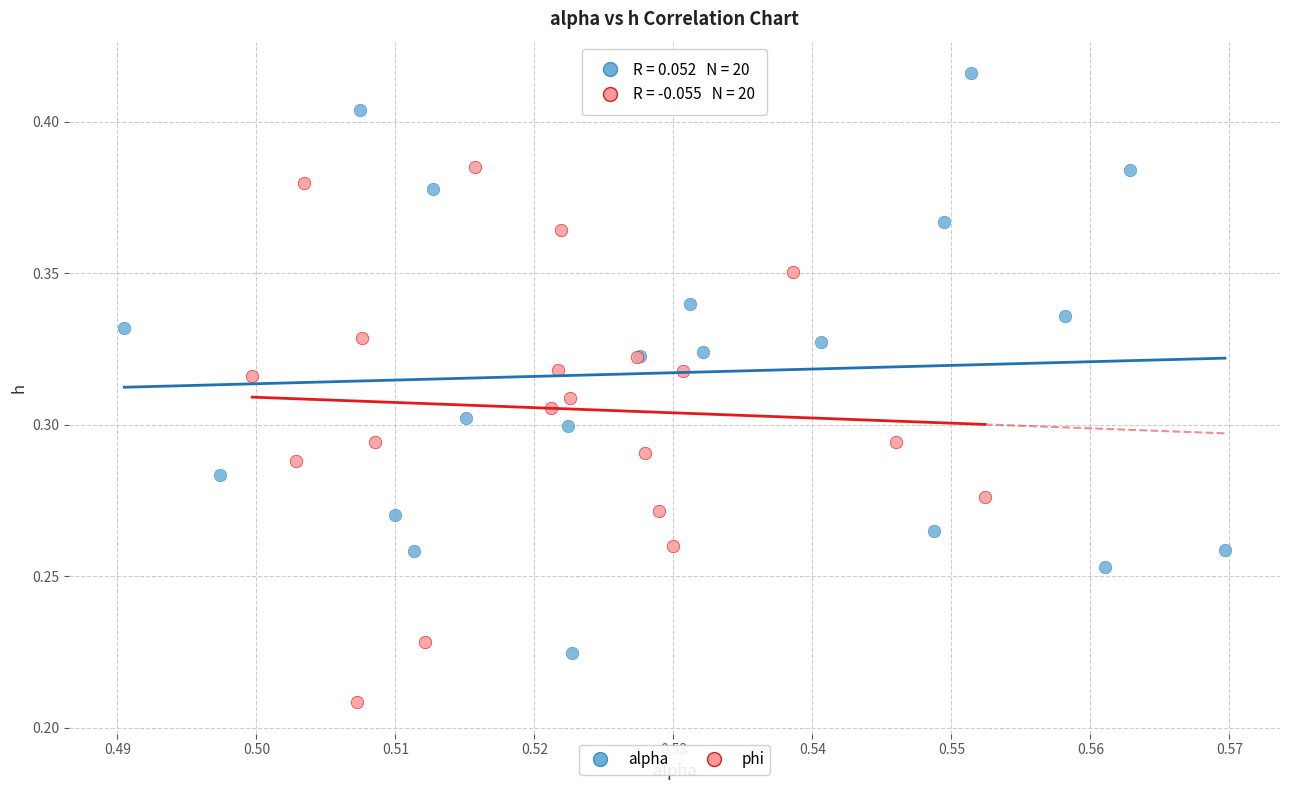

What are all the series names shown in the legend?

alpha, phi